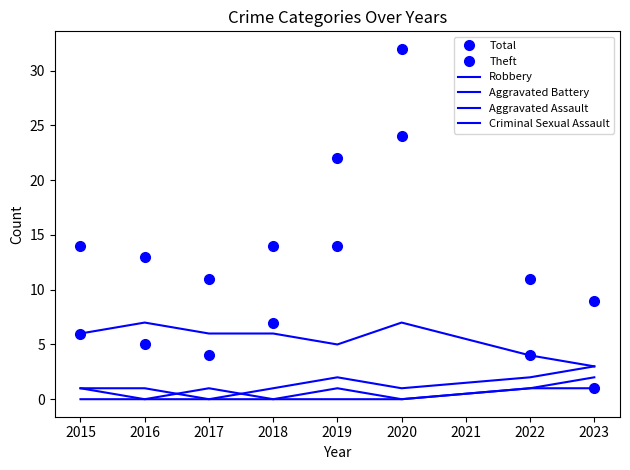

Is it true that Criminal Sexual Assault equals 0 at 2015?

True